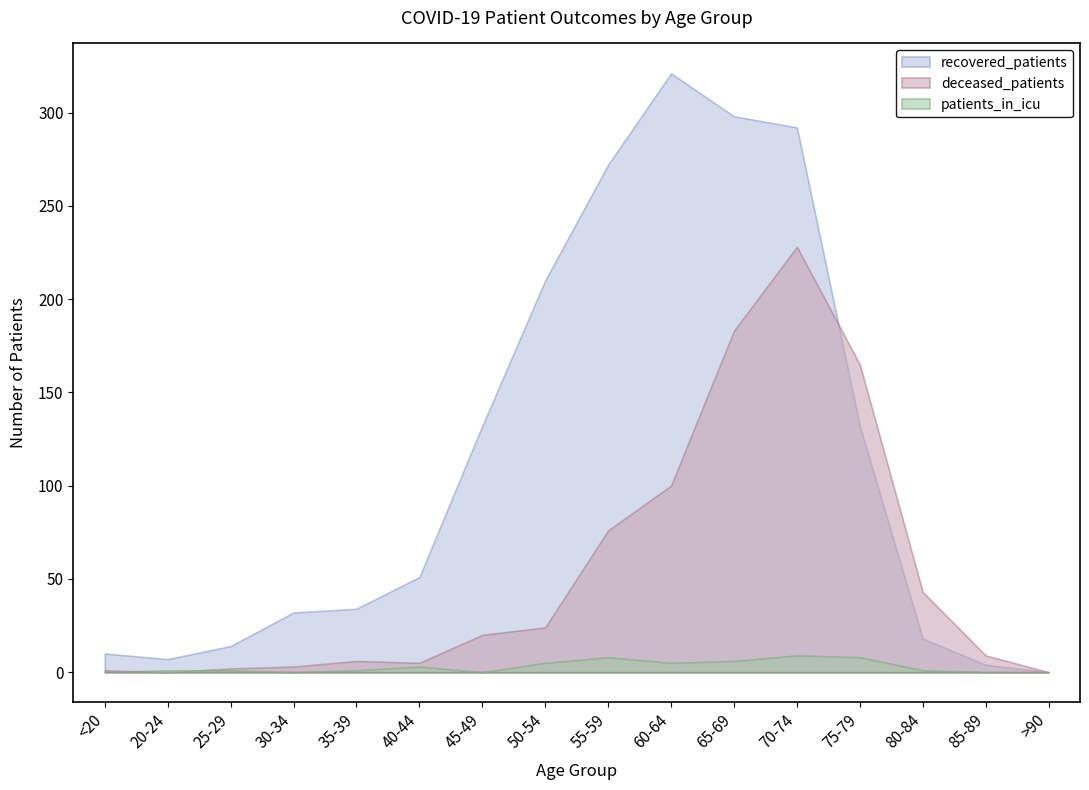

What is the greatest value displayed?

321